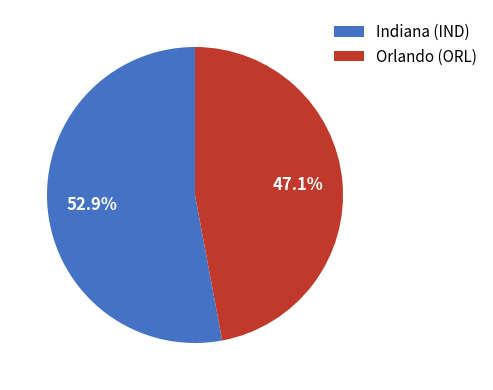

To the nearest percent, what is the difference between the largest and smallest slice percentages?

6%